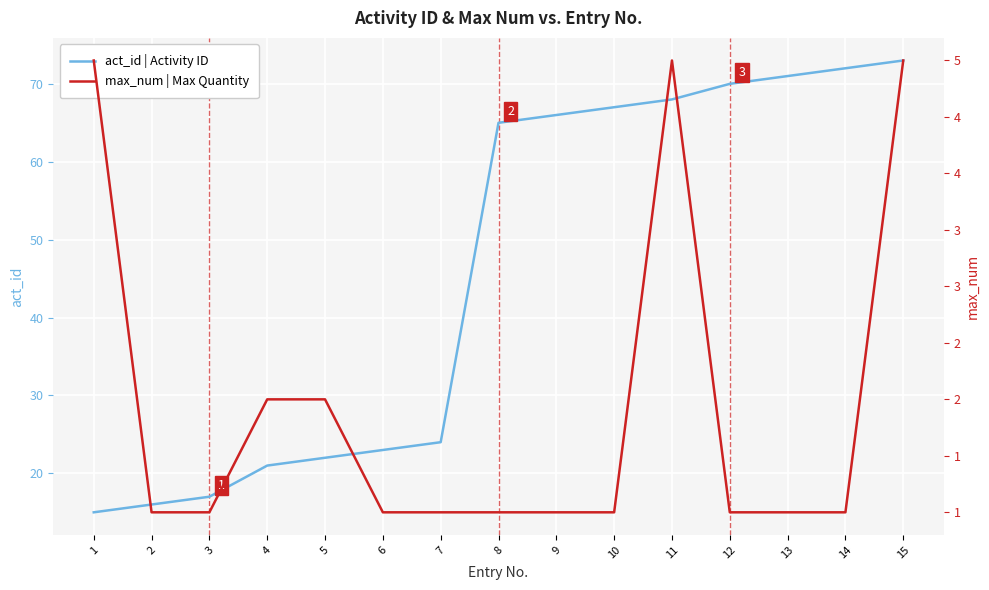

True or false: act_id | Activity ID has a value of 65 at 8.

True